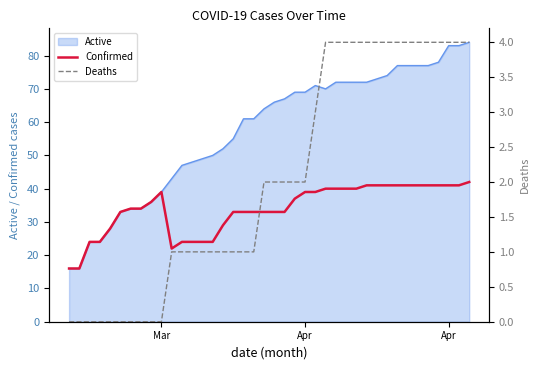

How many data points does each series have?

40